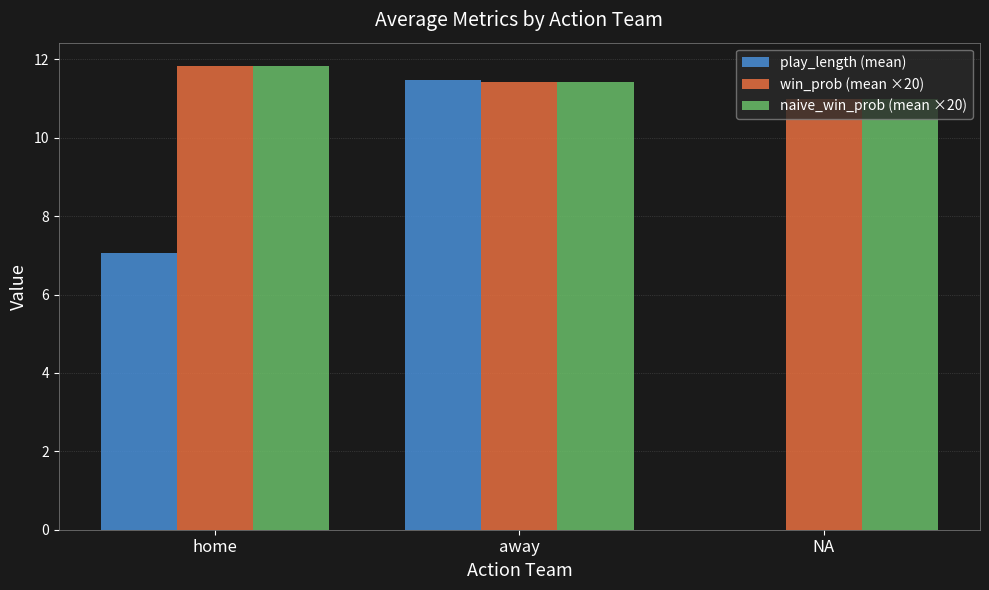

What is the sum of all play_length (mean) values?

18.5